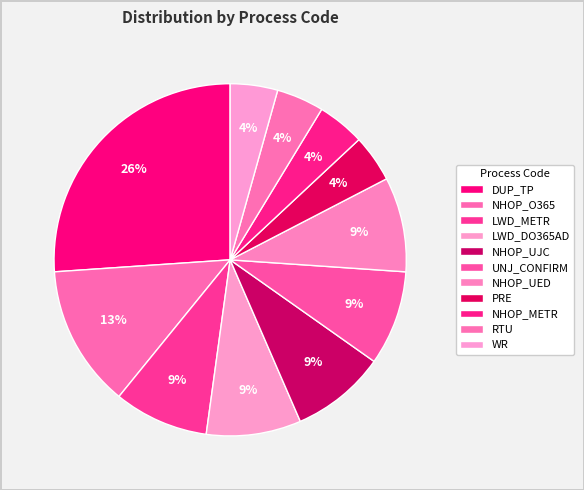

How many segments does this pie chart have?

11